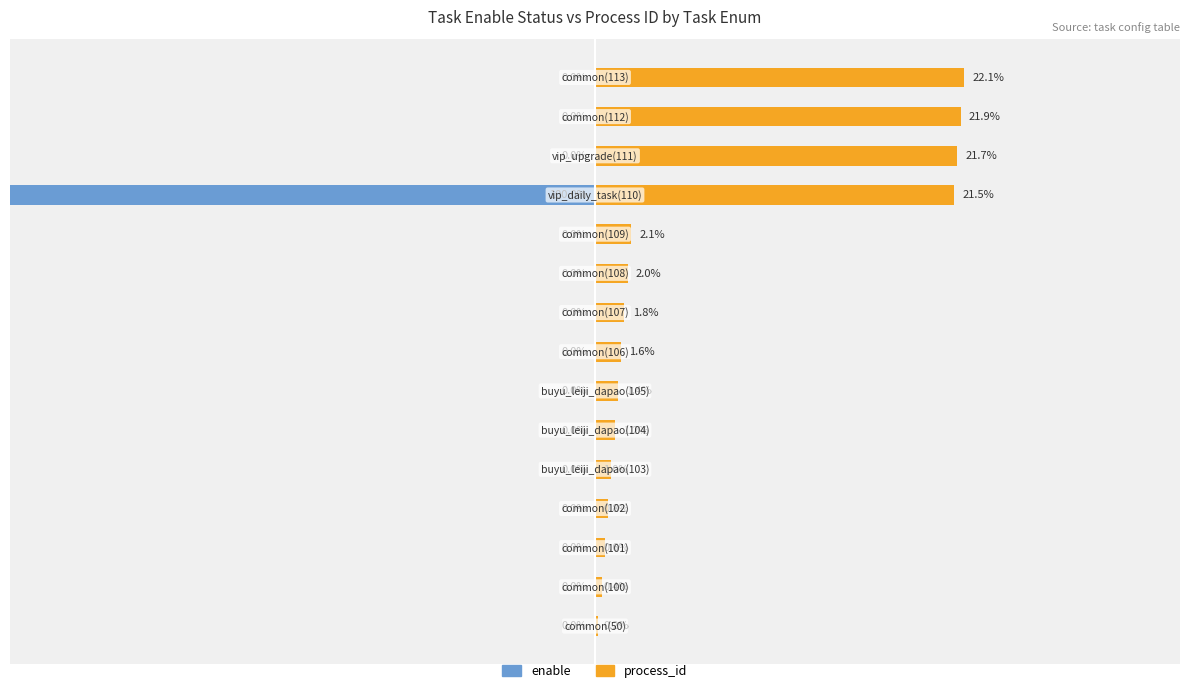

At 5, list the series in order from smallest to largest.

enable, process_id